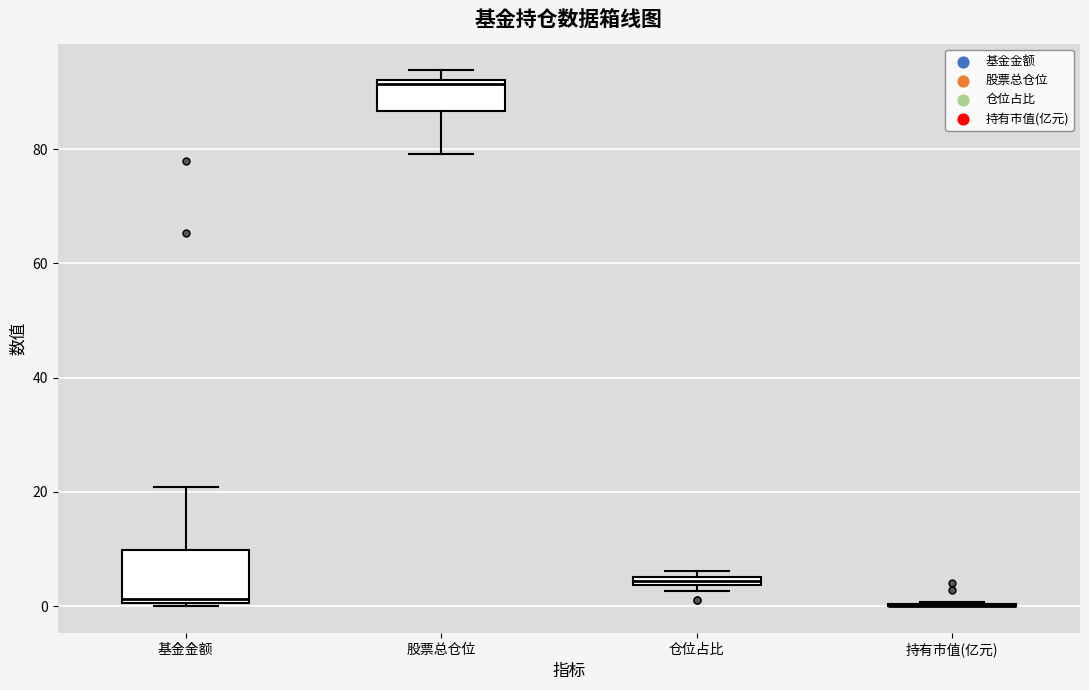

Where is the upper edge of the box for 股票总仓位 on the y-axis? The values are not printed on the chart, so give them approximately, as read against the axis.

92